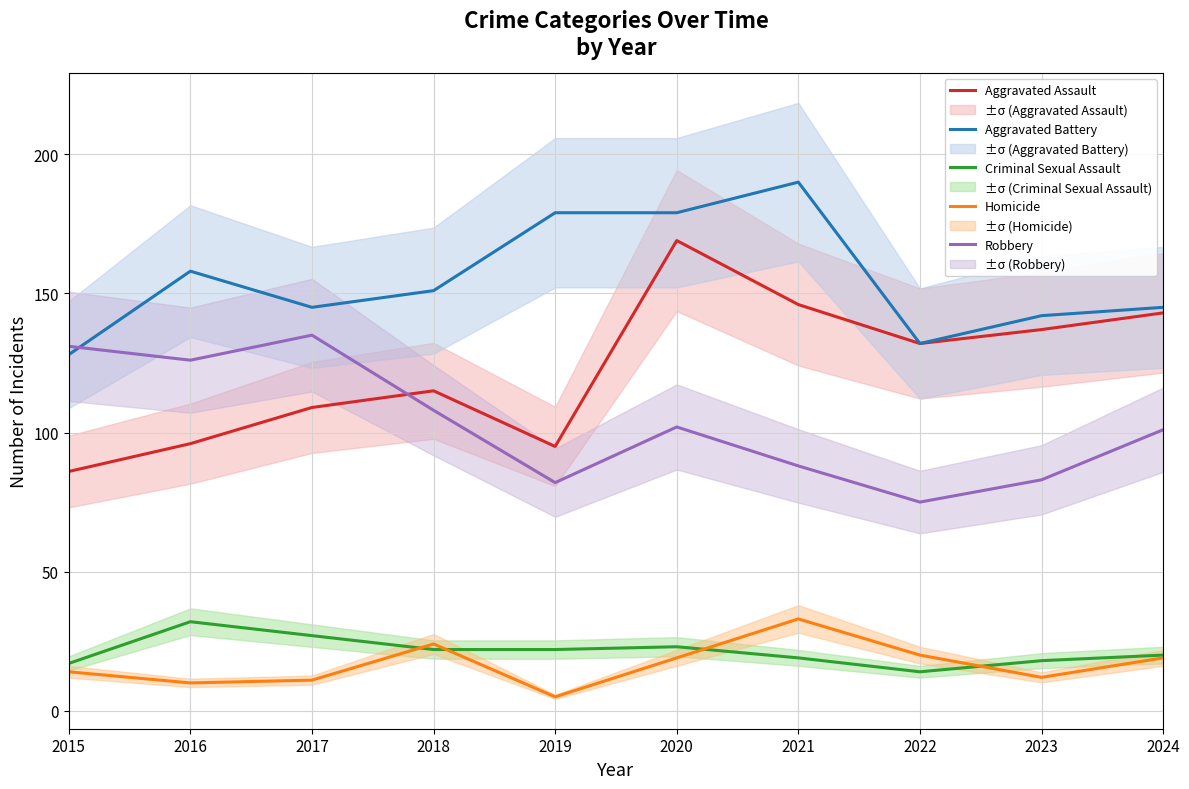

Between 2017 and 2024, which is larger?

2024